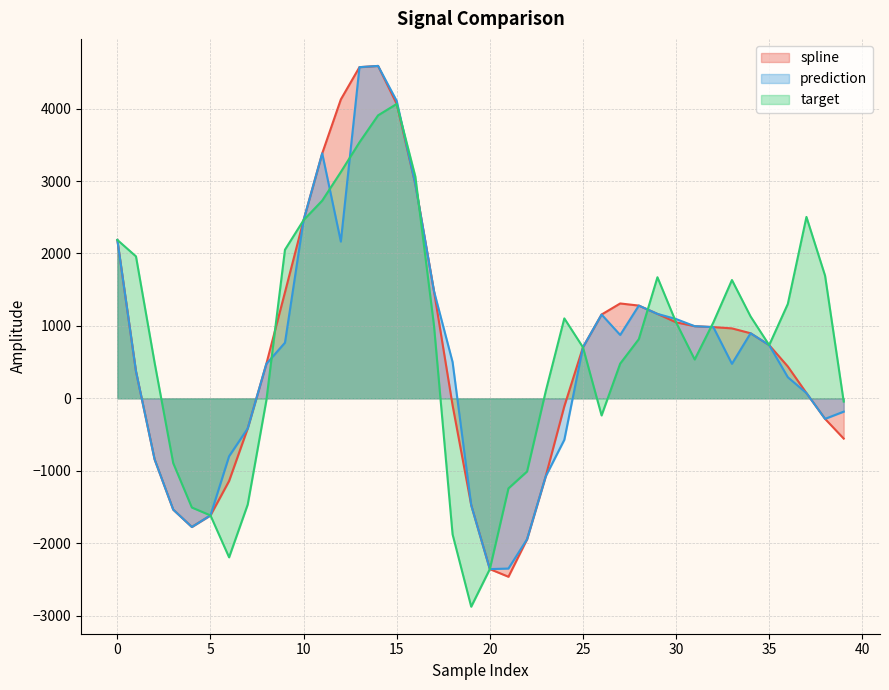

Reading left to right, transcribe all the data shown in this chart.

spline: 0=2187.5	1=373.2	2=-842.5	3=-1537.3	4=-1777.1	5=-1617.4	6=-1141.7	7=-415.9	8=475.3	9=1464.0	10=2460.9	11=3383.3	12=4128.0	13=4573.7	14=4590.7	15=4065.6	16=2957.6	17=1482.0	18=-96.9	19=-1475.2	20=-2358.9	21=-2464.8	22=-1946.5	23=-1078.2	24=-109.8	25=704.8	26=1157.1	27=1309.9	28=1280.7	29=1165.8	30=1049.4	31=996.0	32=983.4	33=965.7	34=898.6	35=734.6	36=439.6	37=72.6	38=-284.0	39=-556.0
prediction: 0=2187.5	1=373.2	2=-842.5	3=-1537.3	4=-1777.1	5=-1617.4	6=-800.1	7=-415.9	8=475.3	9=767.9	10=2460.9	11=3383.3	12=2164.8	13=4573.7	14=4590.7	15=4107.2	16=2957.6	17=1482.0	18=500.6	19=-1475.2	20=-2358.9	21=-2351.3	22=-1946.5	23=-1078.2	24=-572.9	25=704.8	26=1157.1	27=874.8	28=1280.7	29=1165.8	30=1094.9	31=996.0	32=983.4	33=476.5	34=898.6	35=734.6	36=291.5	37=72.6	38=-284.0	39=-184.3
target: 0=2187.5	1=1960.2	2=492.5	3=-895.2	4=-1508.3	5=-1617.4	6=-2196.5	7=-1466.9	8=-29.9	9=2052.1	10=2460.9	11=2730.4	12=3125.4	13=3535.7	14=3908.1	15=4065.6	16=3063.4	17=1007.3	18=-1879.7	19=-2878.1	20=-2358.9	21=-1244.1	22=-1010.5	23=95.7	24=1103.6	25=704.8	26=-236.6	27=479.3	28=817.4	29=1672.0	30=1049.4	31=536.0	32=1047.2	33=1633.6	34=1130.6	35=734.6	36=1303.3	37=2505.2	38=1693.8	39=-44.8